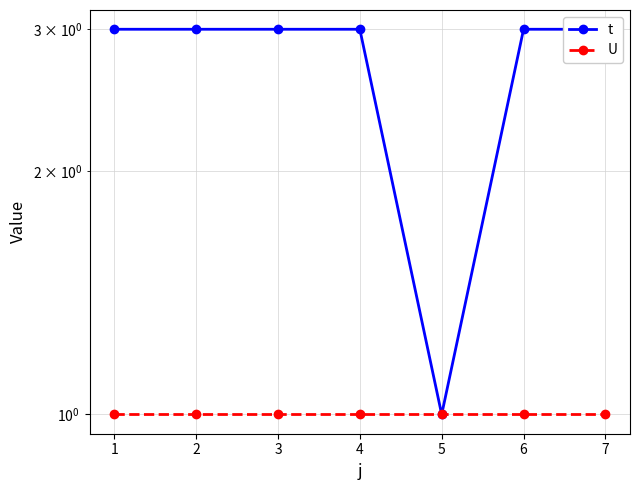

Reading left to right, transcribe all the data shown in this chart.

t: 1=3	2=3	3=3	4=3	5=1	6=3	7=3
U: 1=1	2=1	3=1	4=1	5=1	6=1	7=1